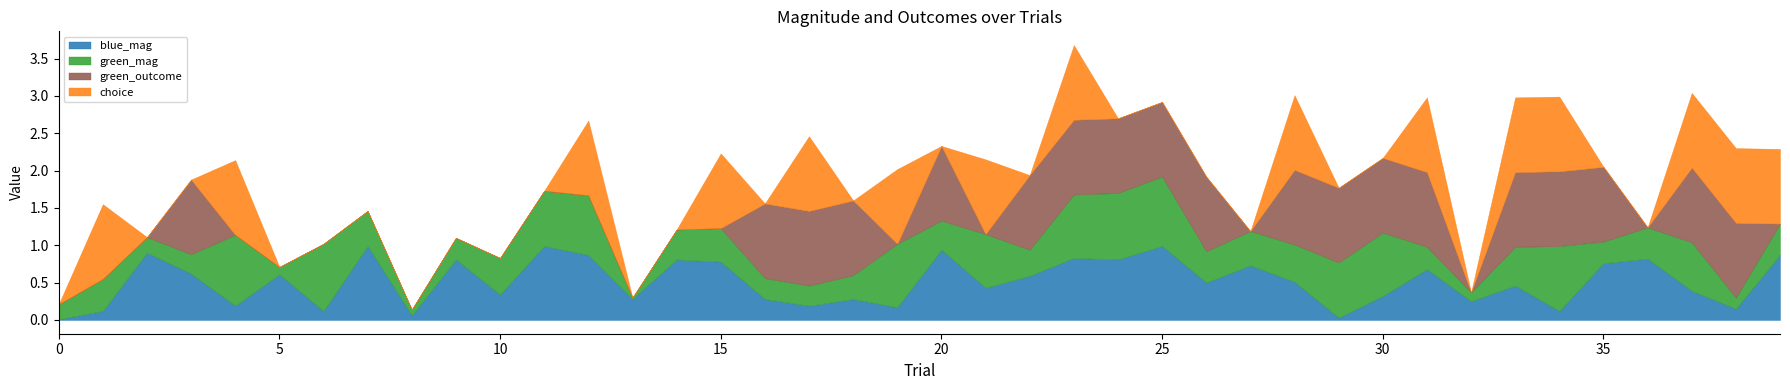

What is the sum of all green_mag values?

19.4